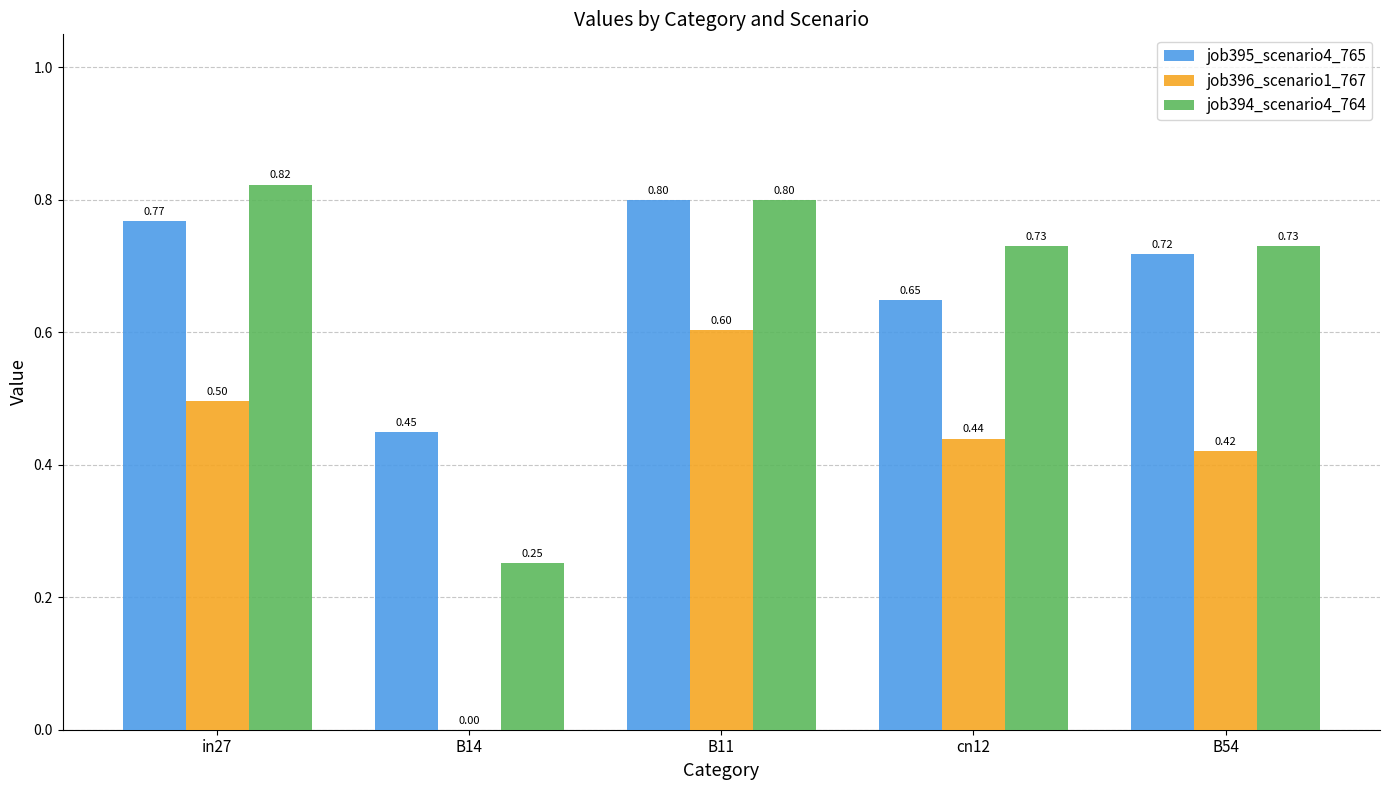

What is the maximum value shown in the chart?

0.8